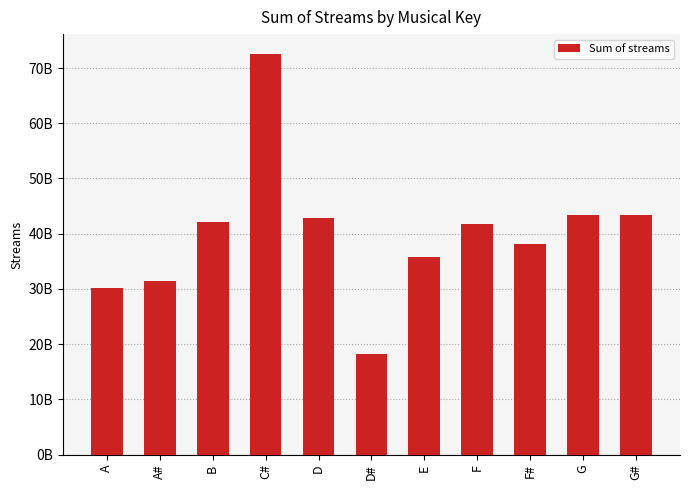

Are the bars horizontal?

No